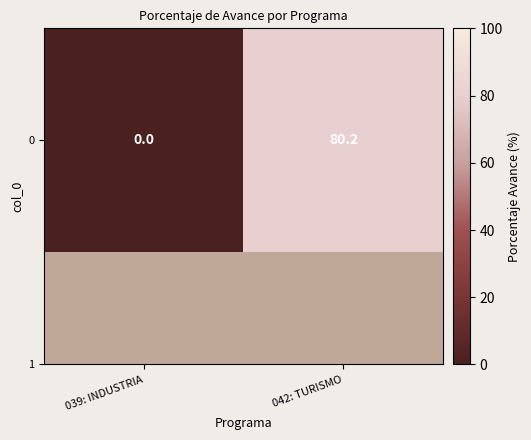

Reading left to right, what are all the values shown in this chart?

039: INDUSTRIA=0.0	042: TURISMO=80.2